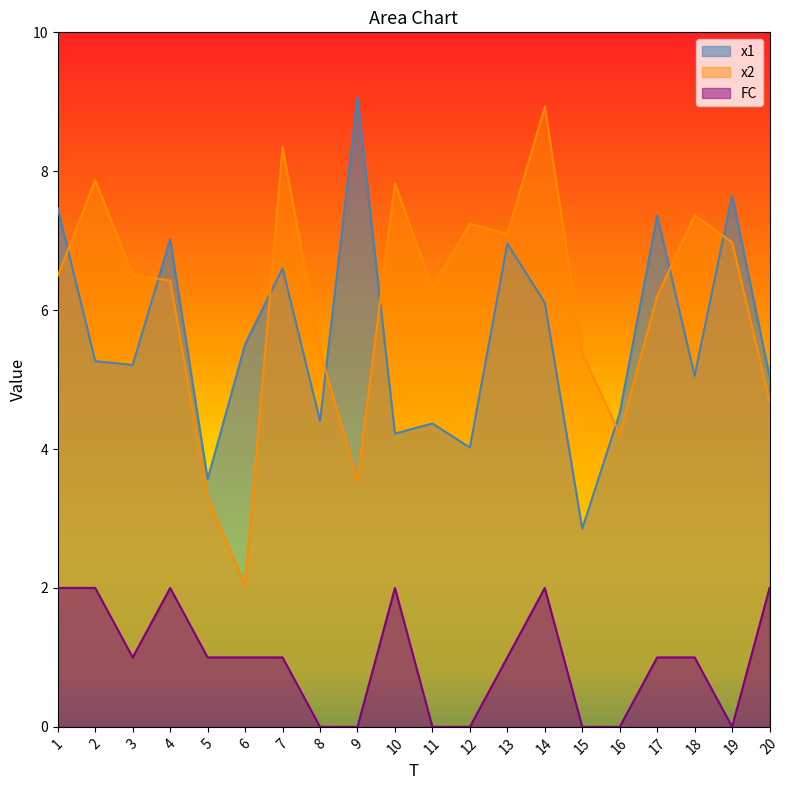

Which series has the largest range (max minus min)?

x2